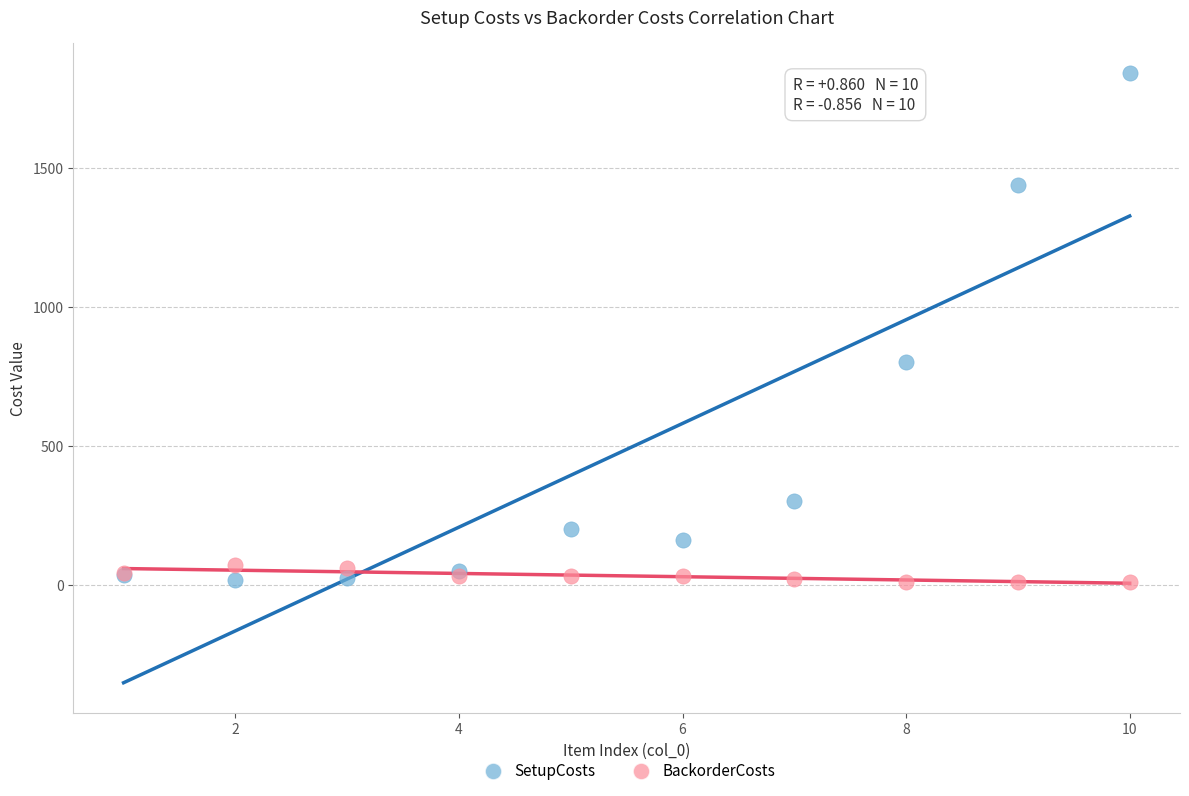

Which series has the widest spread of Y values?

SetupCosts